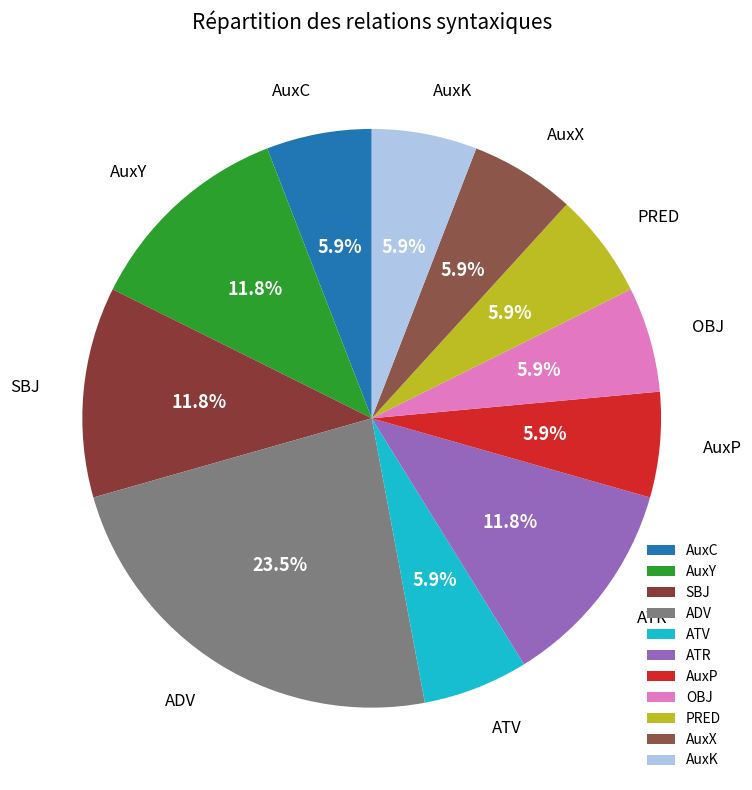

The ATR slice represents 12% of the pie. True or false?

True